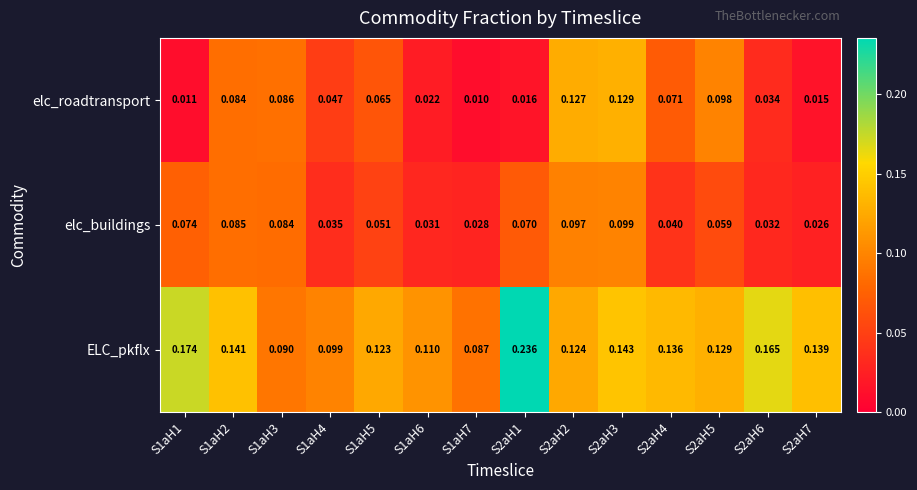

Rank the series by their maximum value, from highest to lowest.

ELC_pkflx, elc_roadtransport, elc_buildings